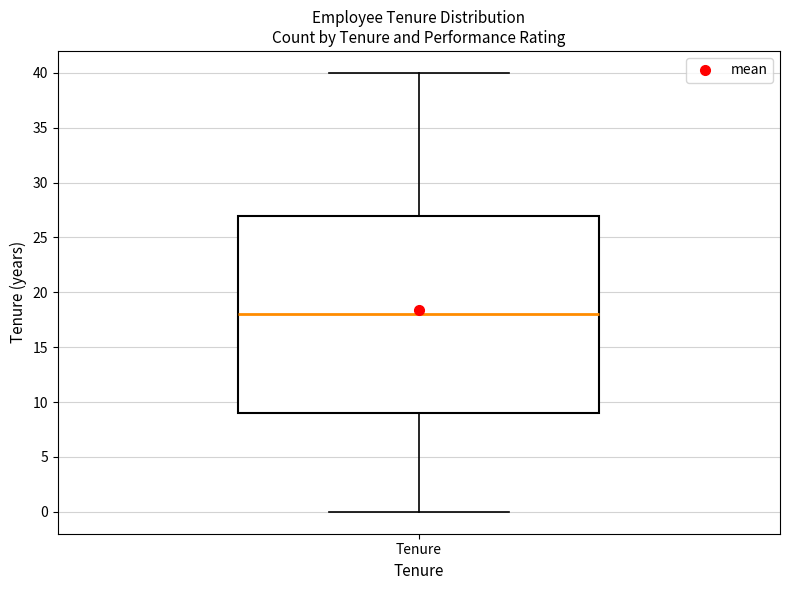

Transcribe this box plot: give where the median line is, the range the box spans, and where the two whiskers end, as read against the y-axis. The values are not printed on the chart, so give them approximately, as read against the axis.

median 18, box 9 to 27, whiskers 0 to 40